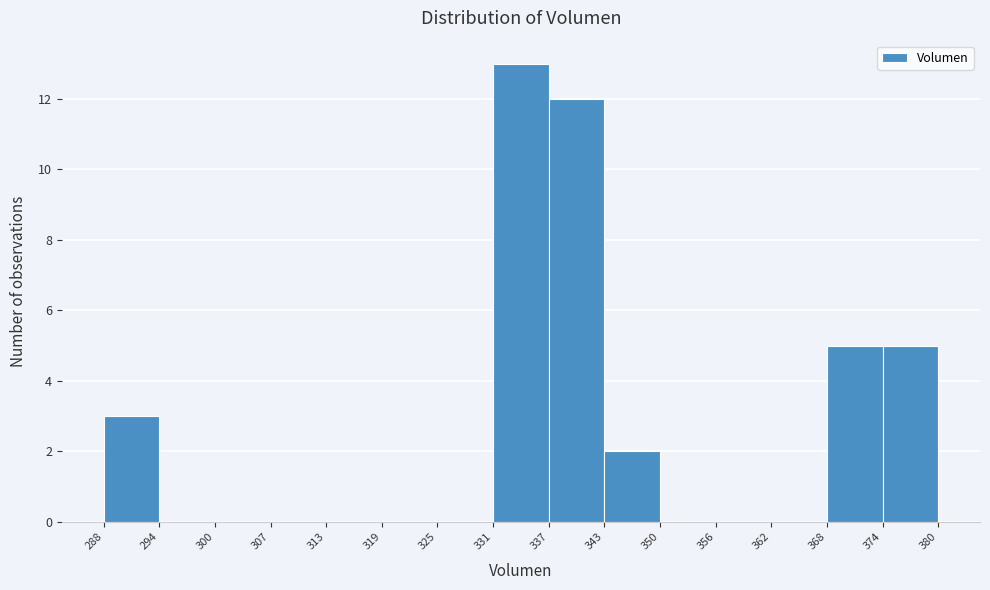

How tall is the bar that spans 368 to 374 on the x-axis? The values are not printed on the chart, so give them approximately, as read against the axis.

5